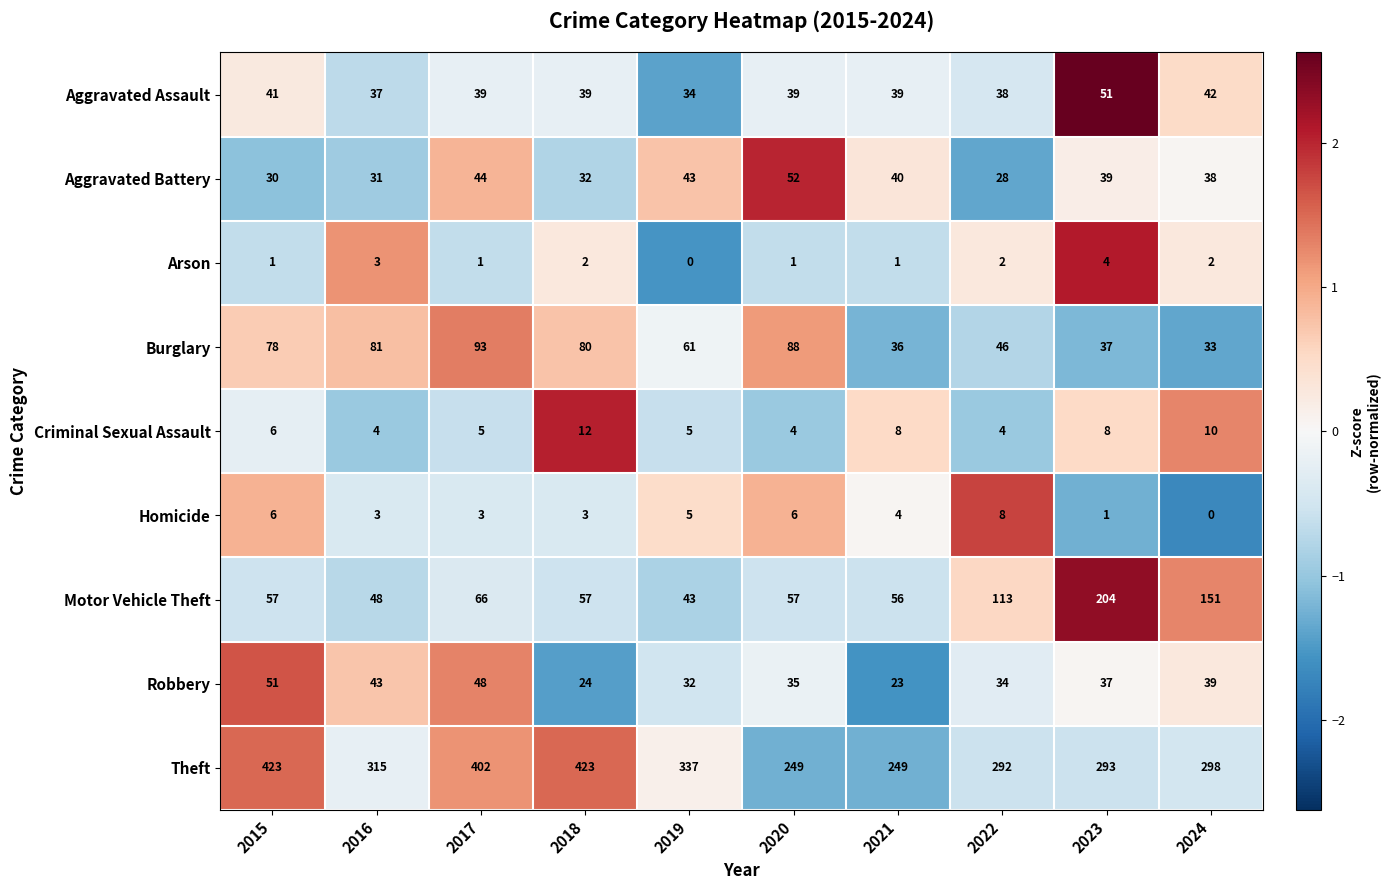

How many distinct data groups are displayed?

9